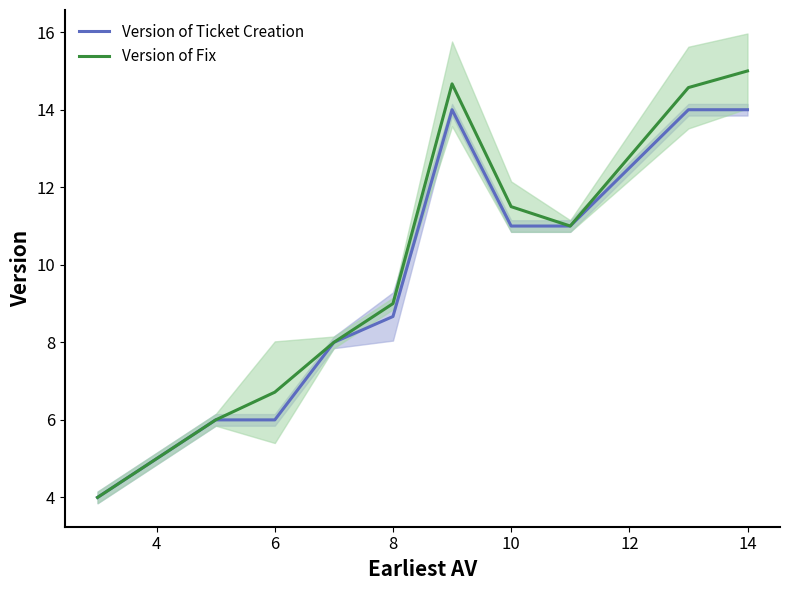

What is the difference between the maximum and second lowest values in the Version of Fix series?

9.0